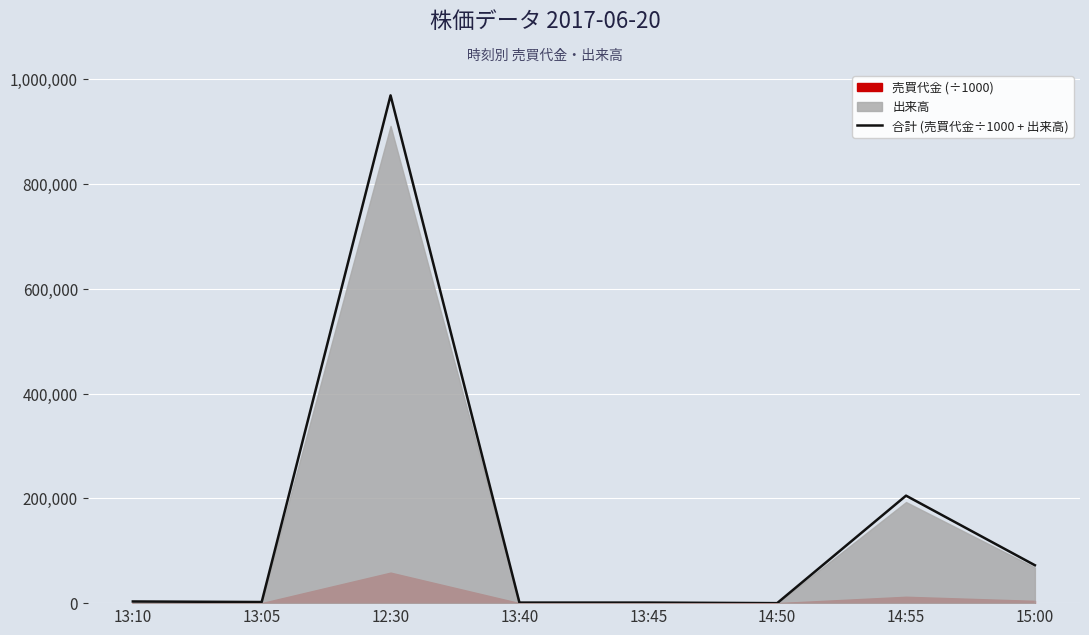

List the labels in order of value, smallest first.

14:50, 13:40, 13:45, 13:05, 13:10, 15:00, 14:55, 12:30